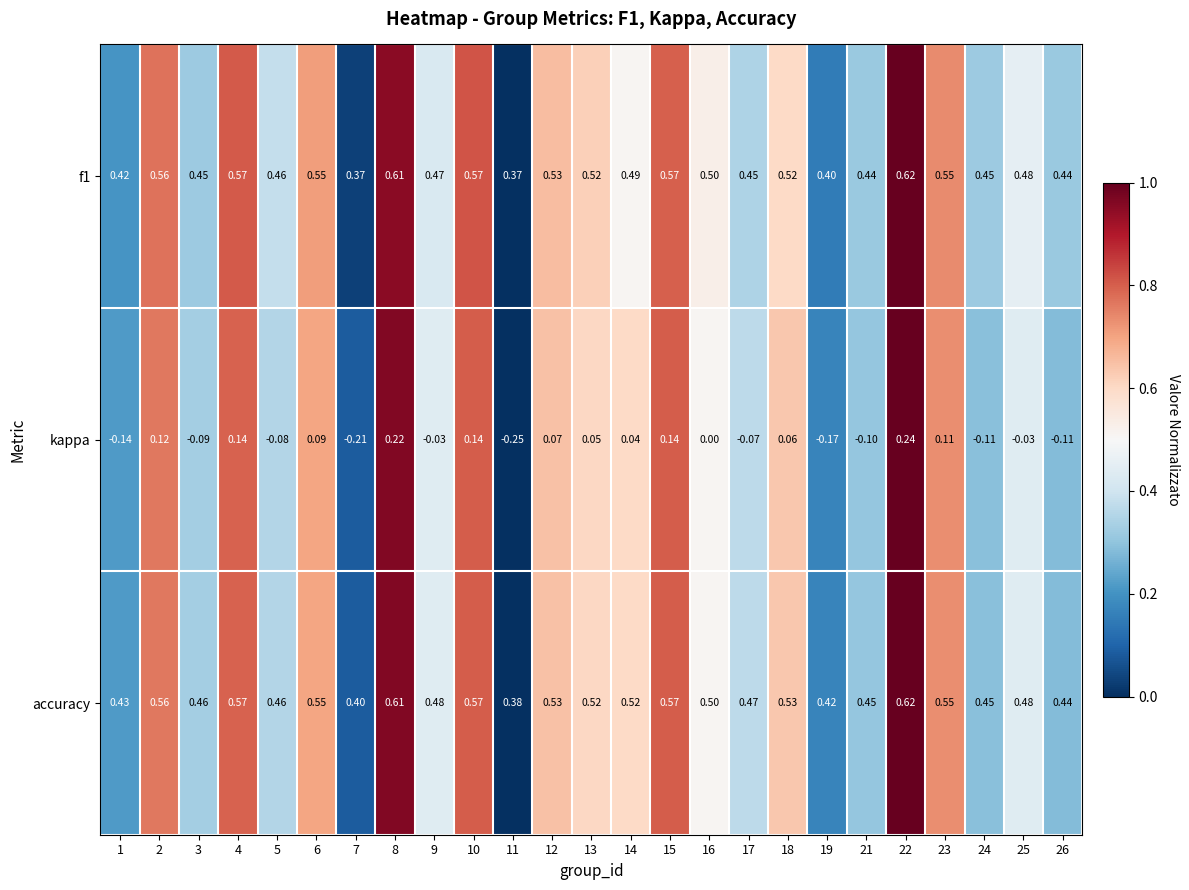

Between 16 and 18, which series saw the biggest shift?

kappa